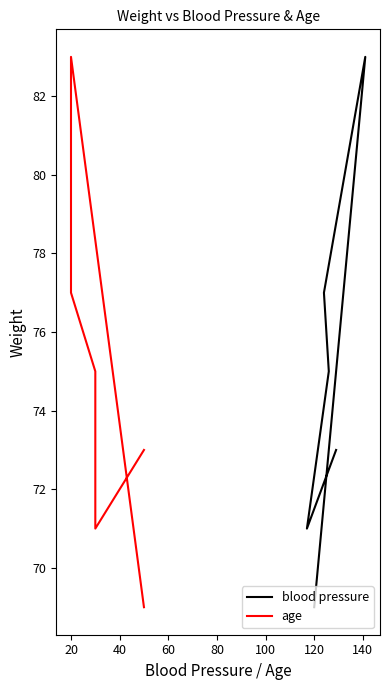

Between 0 and 80, which is larger?

80